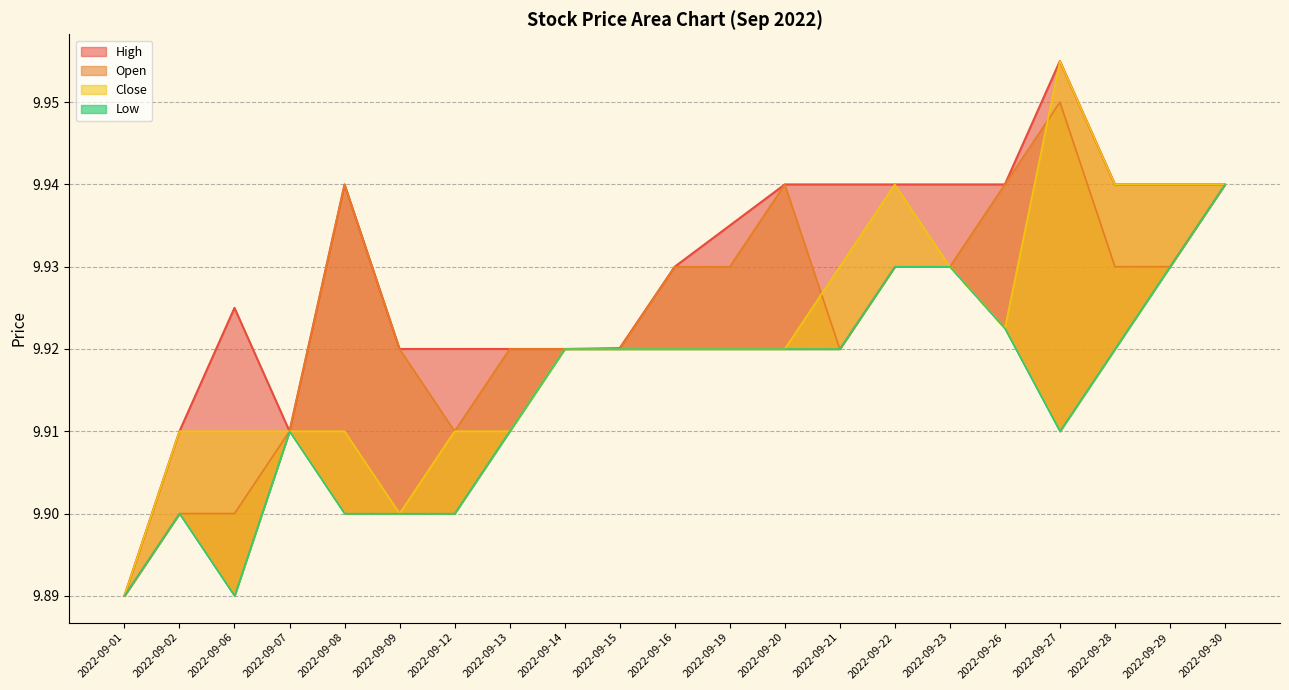

How many lines are shown in the chart?

4